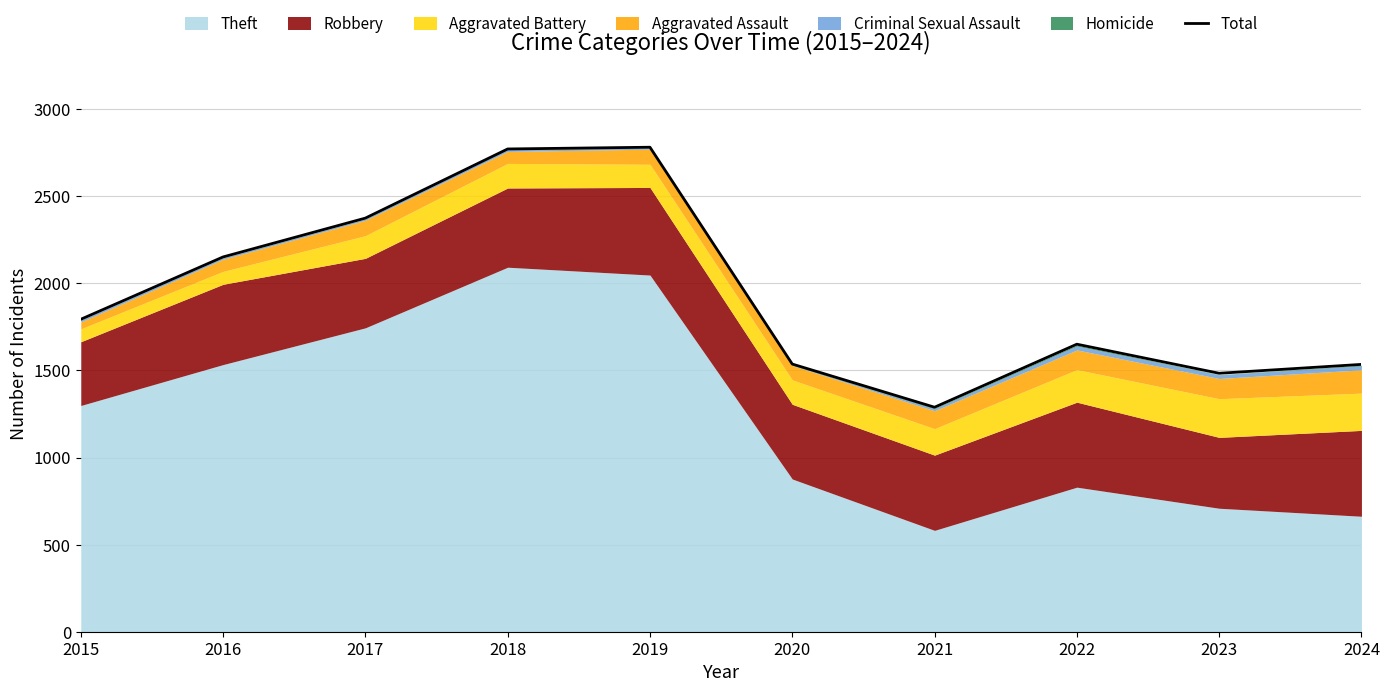

List the labels in order of value, largest first.

2019, 2018, 2017, 2016, 2015, 2022, 2020, 2024, 2023, 2021